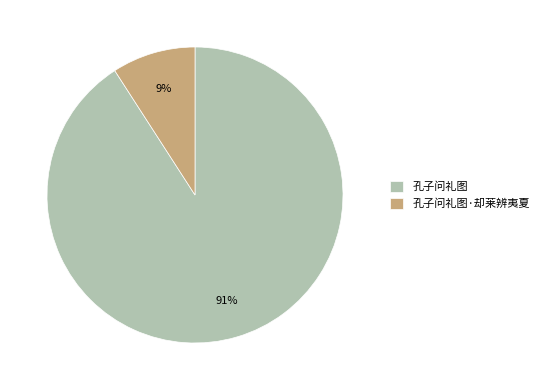

To the nearest percent, what percentage of the pie is 孔子问礼图·却莱辨夷夏?

9%